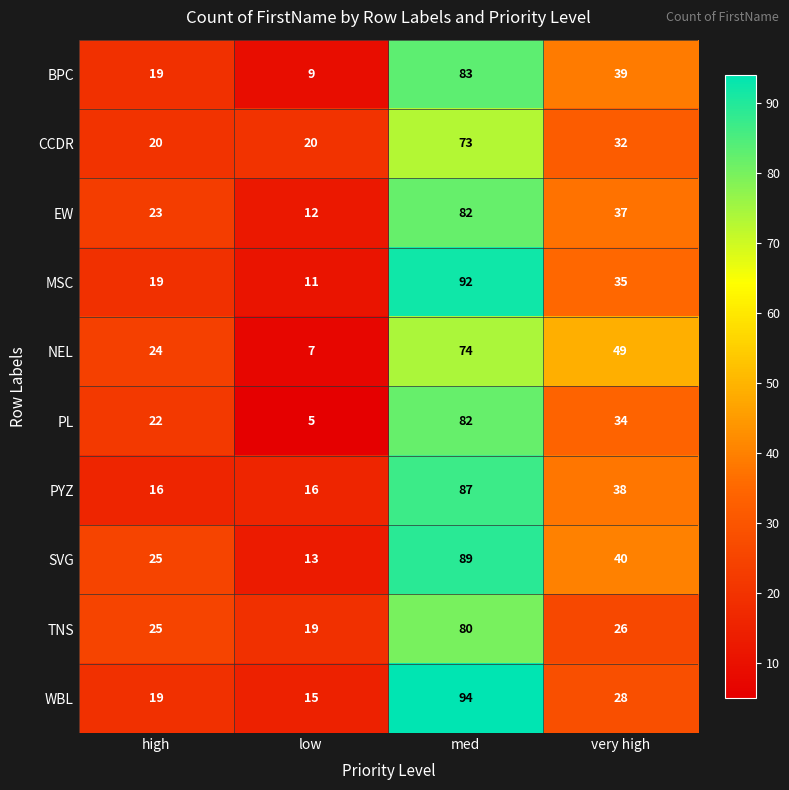

Read the CCDR value at med, to the nearest 5.

75